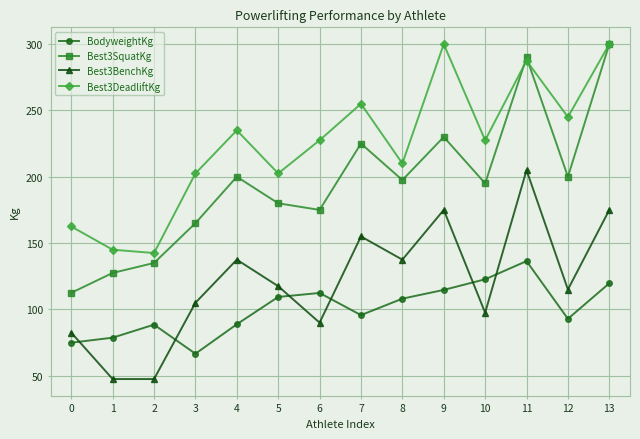

Is this an area chart (filled region under the line)?

No